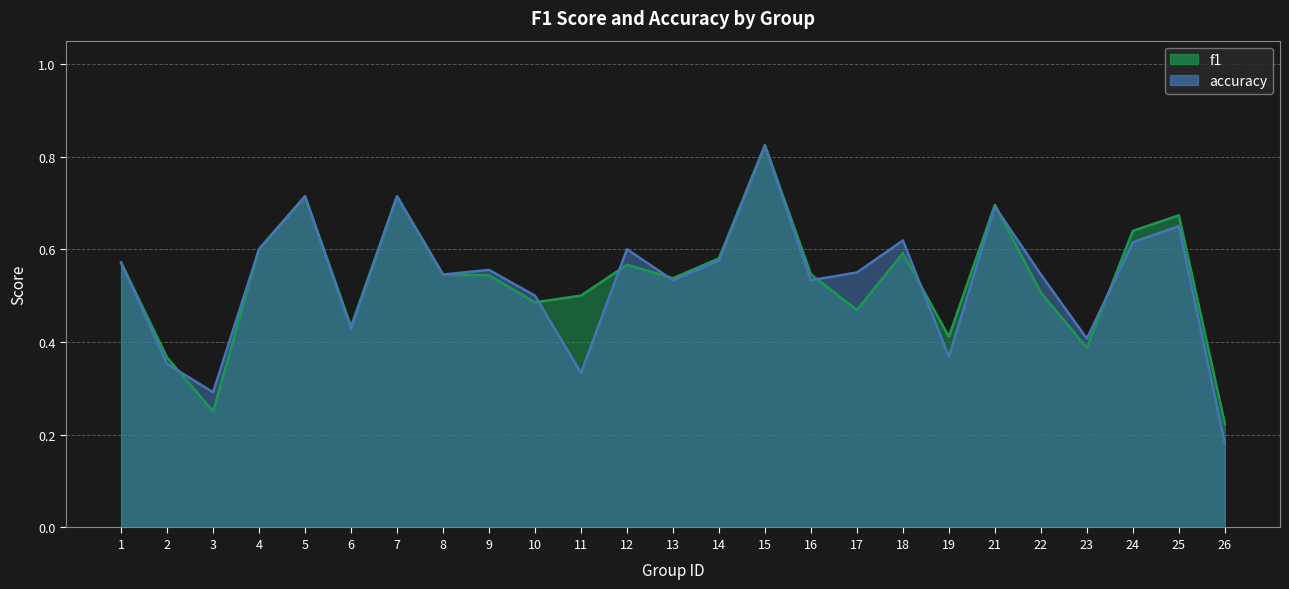

How many accuracy values are between 0 and 1?

25